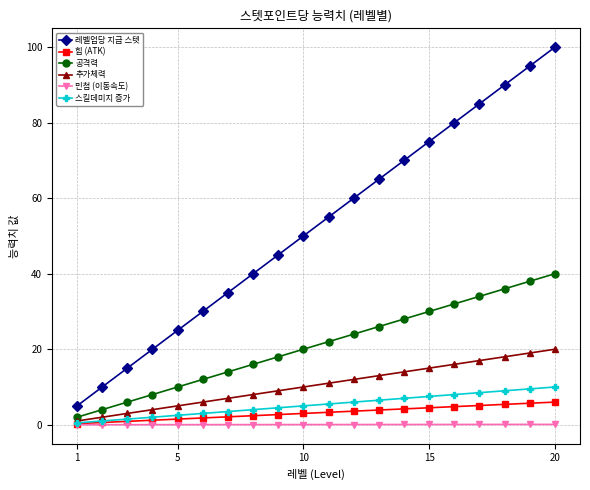

Which series has the widest spread of values?

레벨업당 지급 스텟